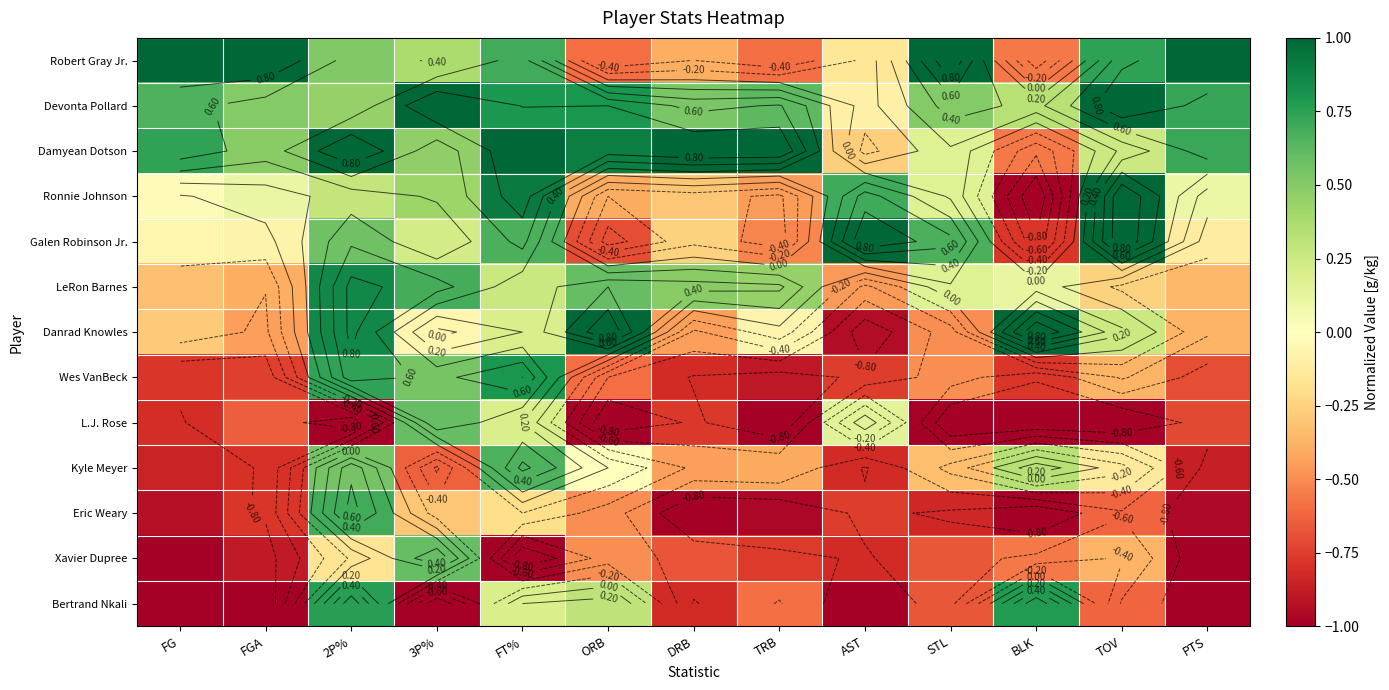

Which label corresponds to the largest value in the chart?

FG